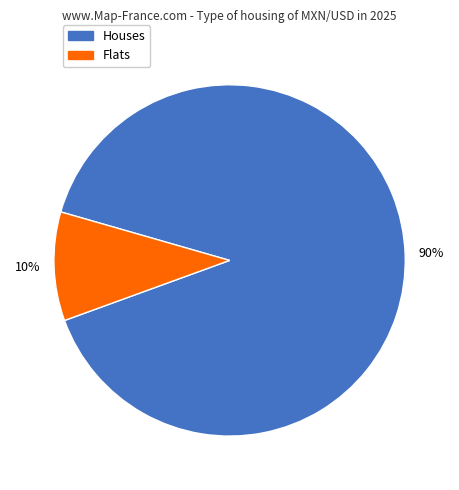

Does any single category account for the majority?

Yes